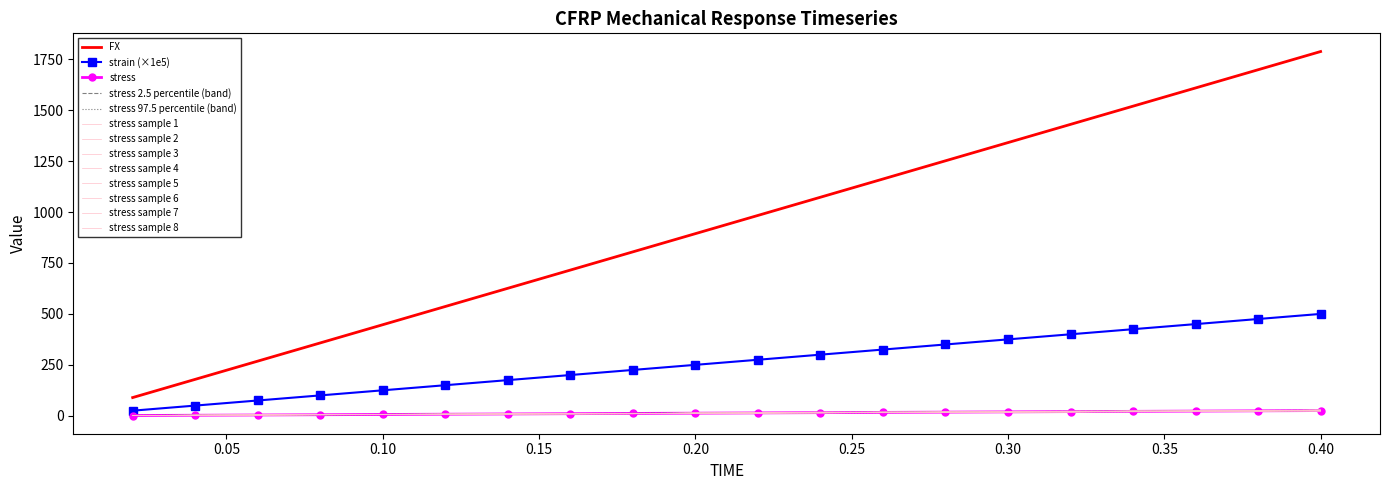

What is the maximum value for stress?

25.5